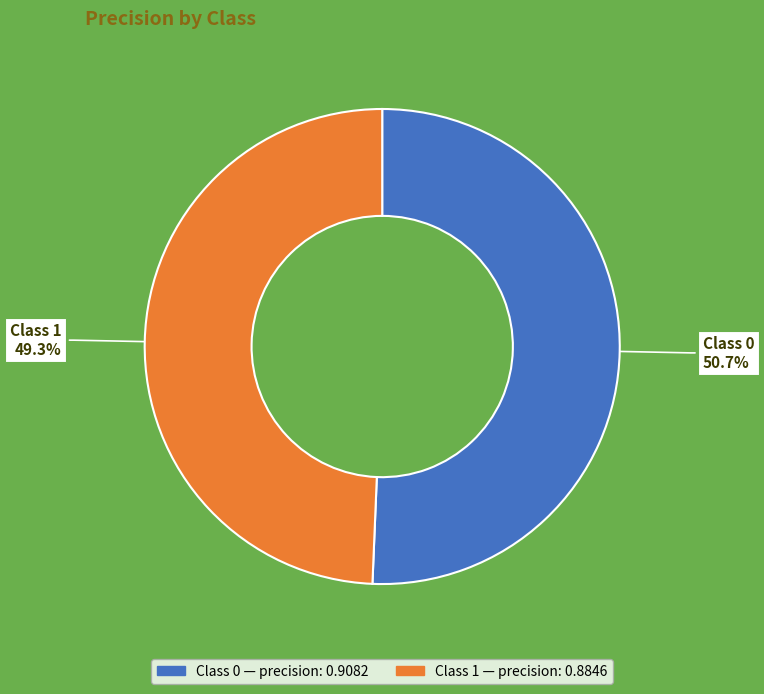

Does any single category account for the majority?

Yes